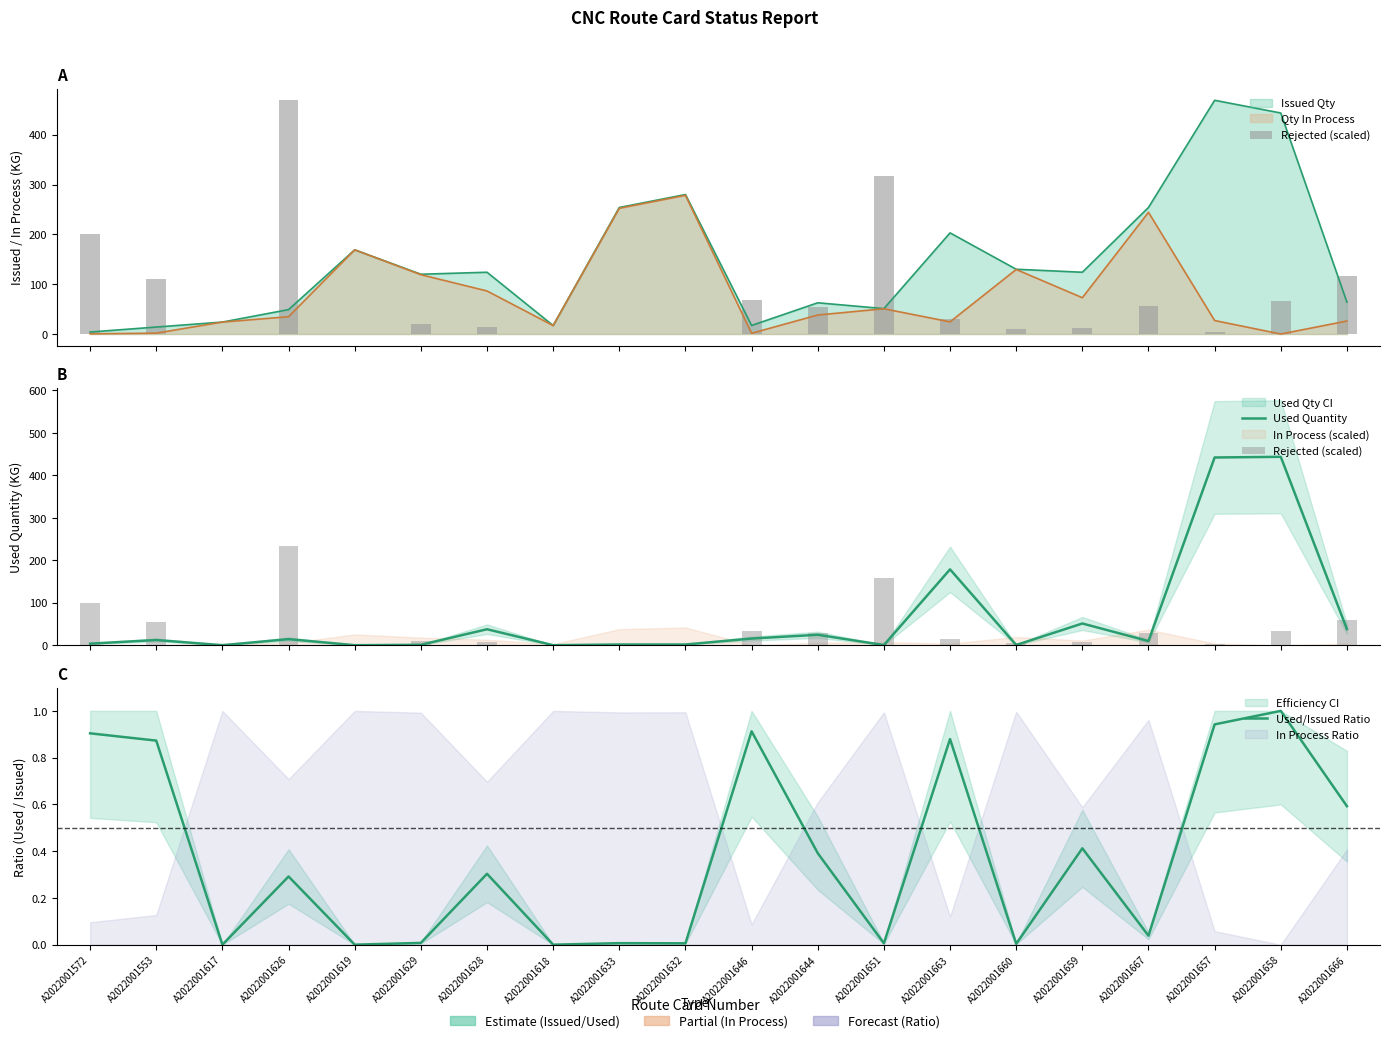

Which series has the largest total across all categories?

Used Quantity